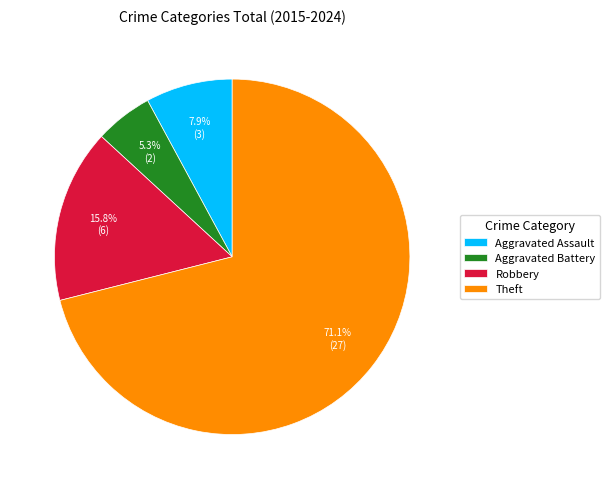

To the nearest percent, what is the difference between the largest and smallest slice percentages?

66%